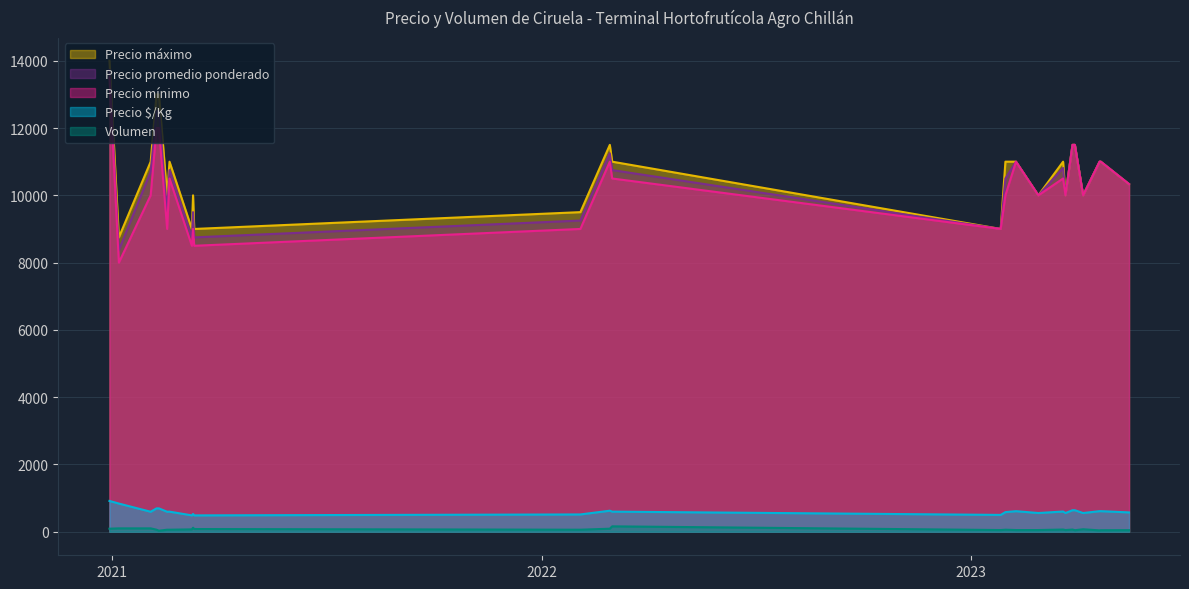

At how many categories does at least one series exceed 10266?

15